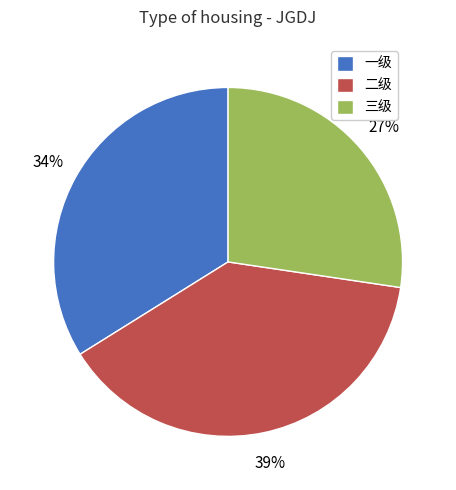

Do 三级 and 一级 together represent more than half of the pie?

Yes